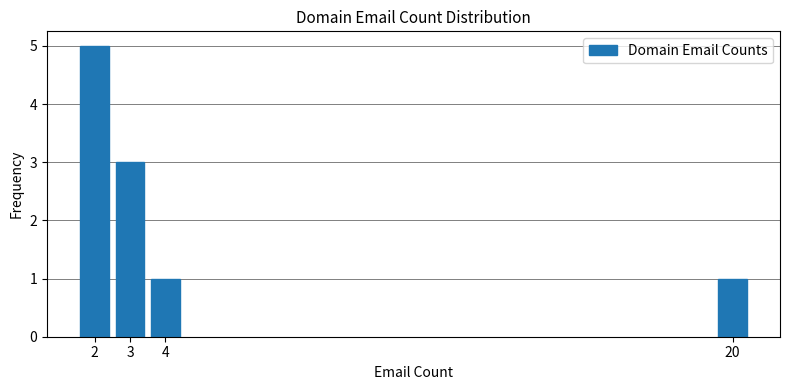

Reading right to left, extract all data points from this chart.

20=1	4=1	3=3	2=5